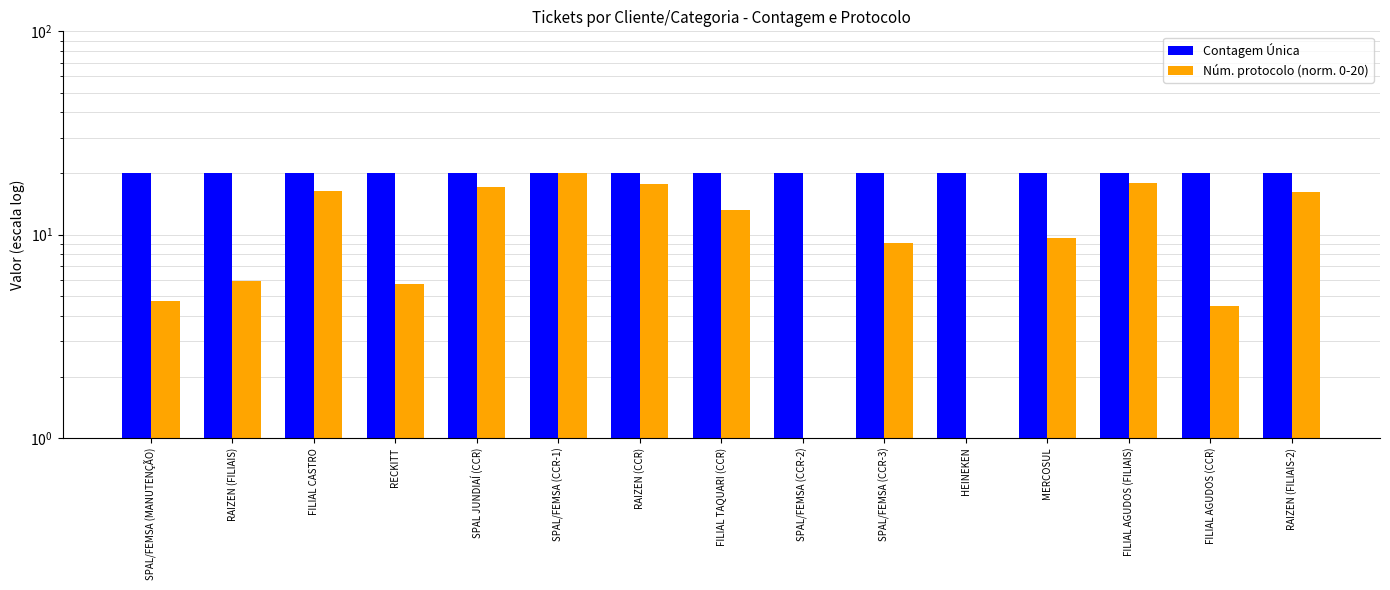

Which series has the largest total across all categories?

Contagem Única